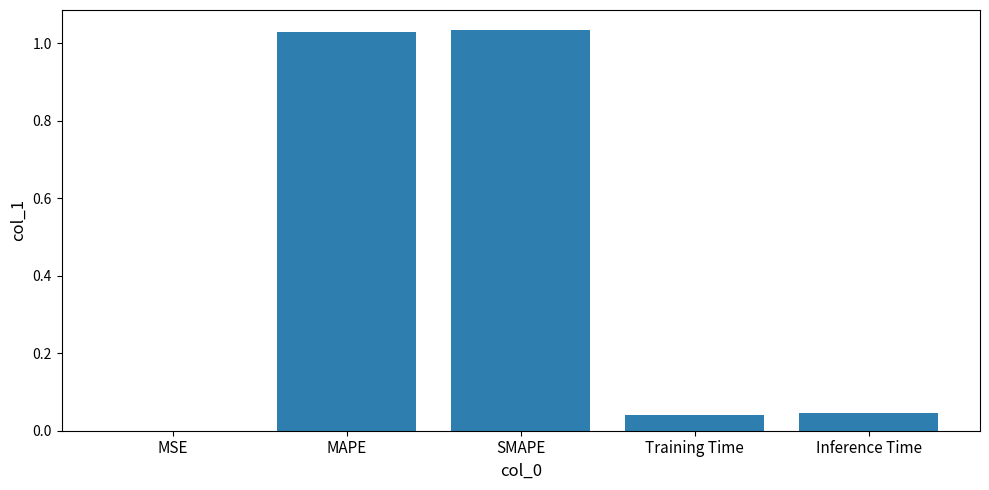

True or false: the data shows 0.1 at Inference Time.

False